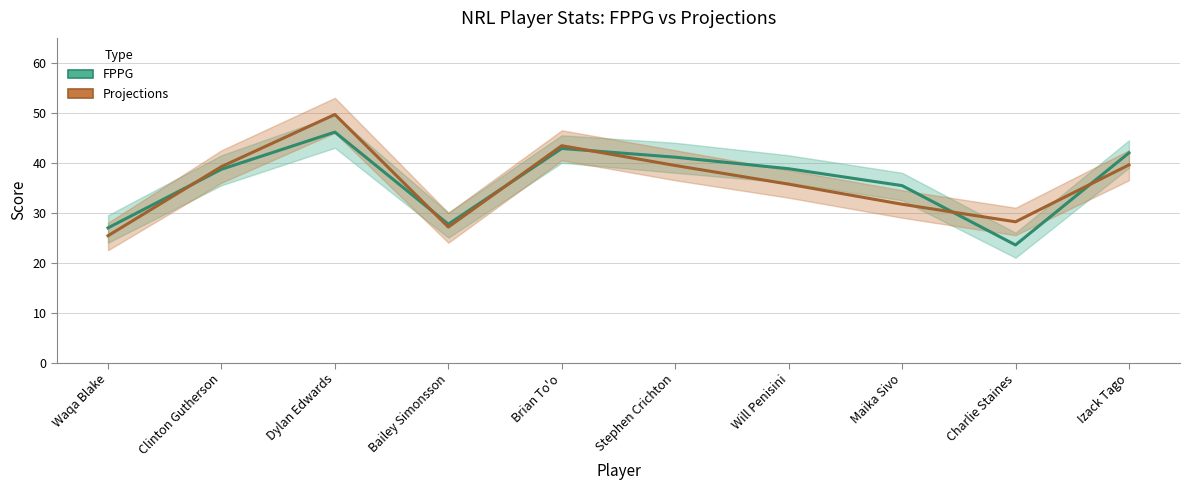

At Waqa Blake, list the series in order from largest to smallest.

FPPG, Projections